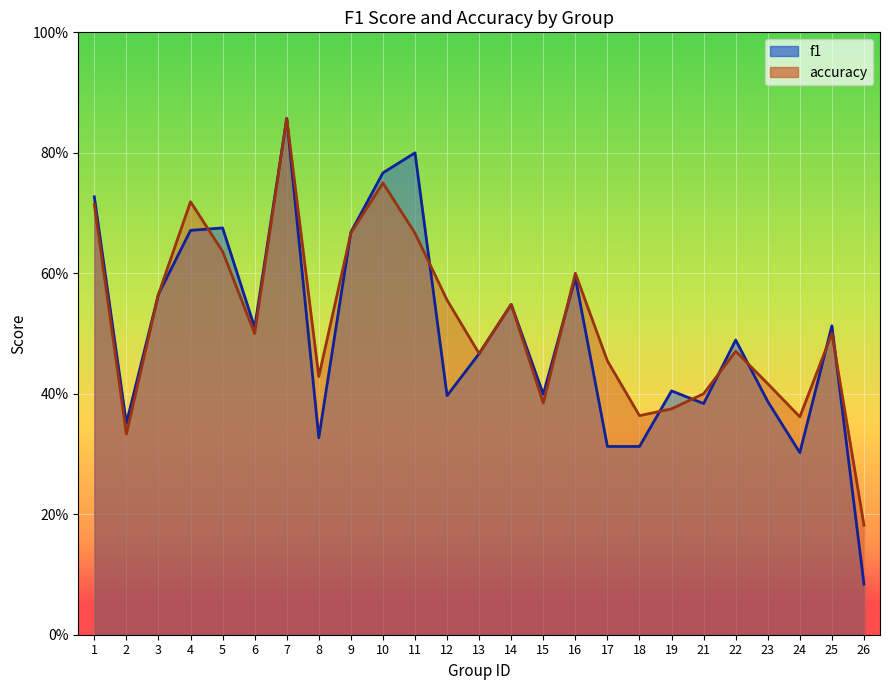

Which category has the highest value across all series?

7